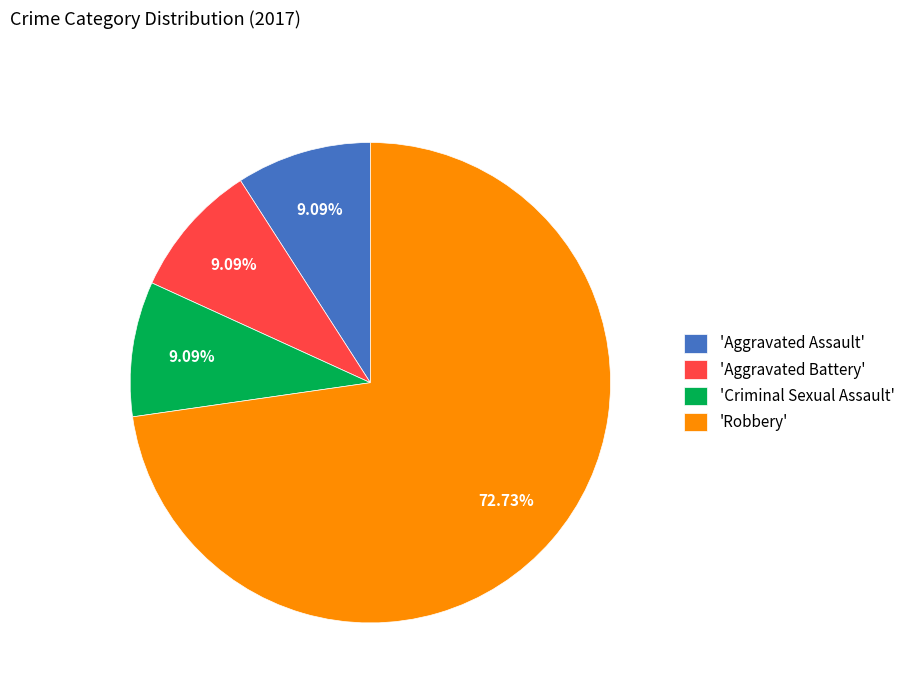

Which has a higher value, 'Robbery' or 'Aggravated Assault'?

'Robbery'